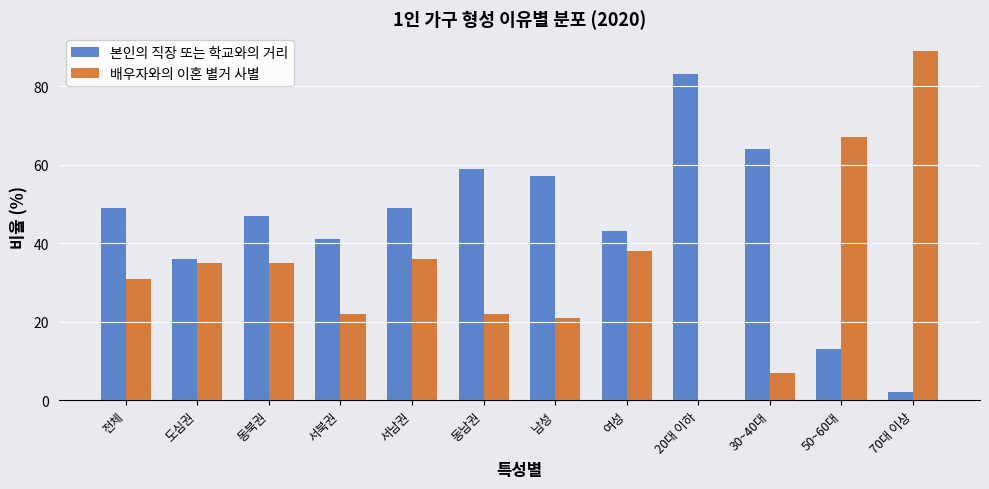

What is the sum of the 배우자와의 이혼 별거 사별 values at 70대 이상 and 동남권?

111